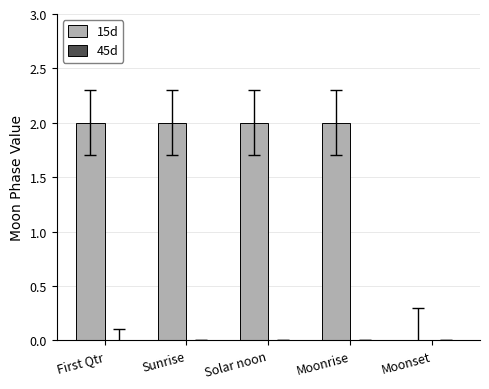

Reading left to right, transcribe all the data shown in this chart.

First Qtr=2	Sunrise=2	Solar noon=2	Moonrise=2	Moonset=0